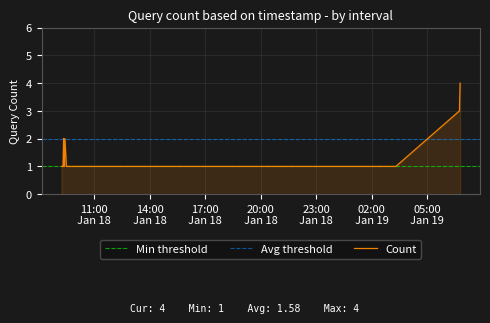

What is the label of the 9th point from the right?

2019-01-18 09:21:00